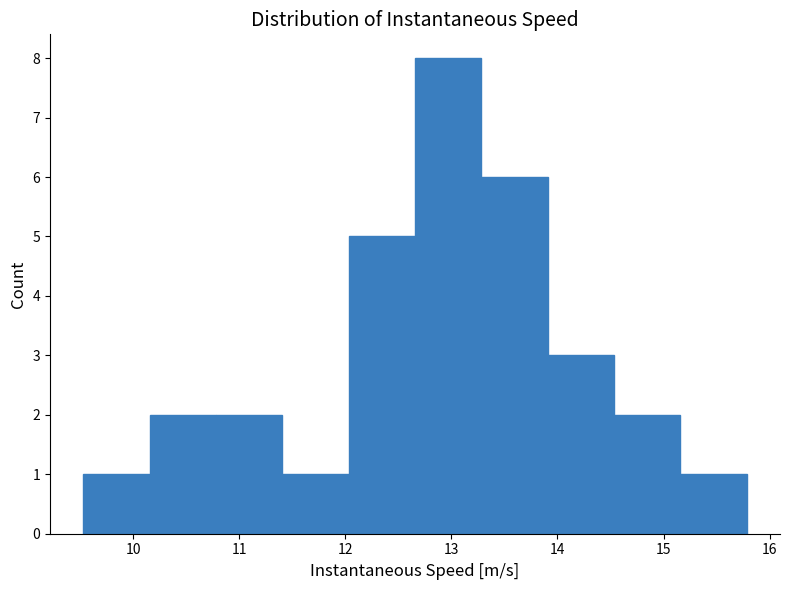

Over which range of the x-axis is the bar tallest?

12.7 to 13.3